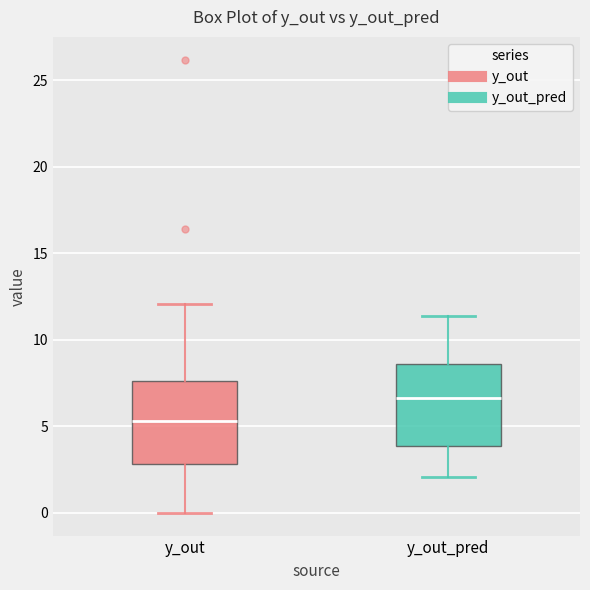

Reading left to right, transcribe this box plot: for each box, give where its median line is, the range the box spans, and where its two whiskers end, as read against the y-axis. The values are not printed on the chart, so give them approximately, as read against the axis.

y_out: median 5.5, box 3.0 to 7.5, whiskers 0.0 to 12.0
y_out_pred: median 6.5, box 4.0 to 8.5, whiskers 2.0 to 11.5